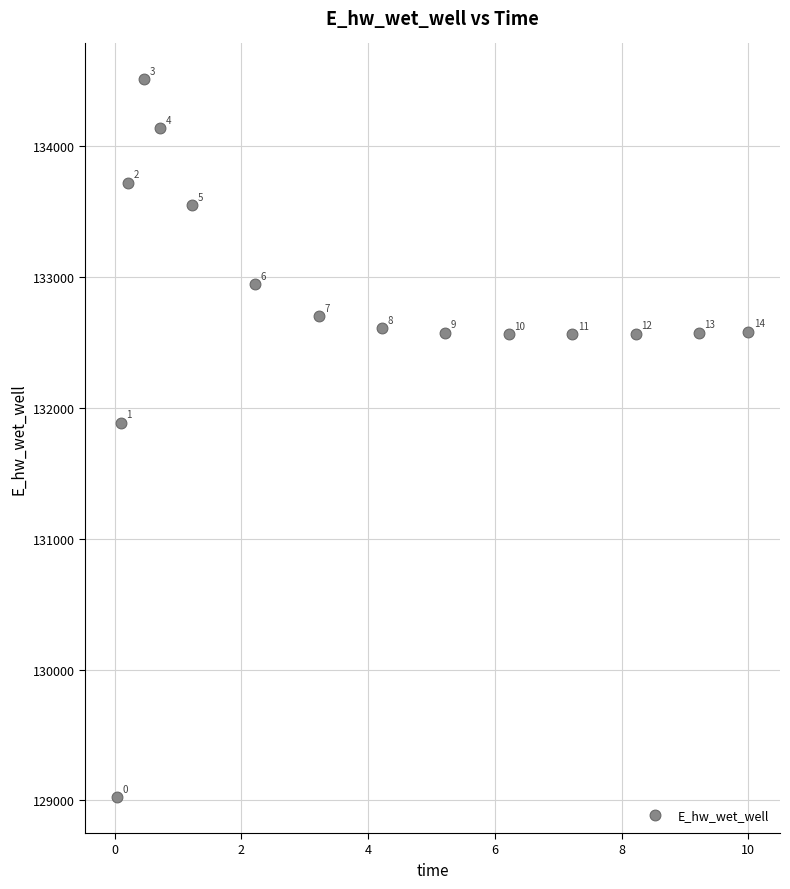

What Y value in the scatter plot is closest to 131766?

131885.6